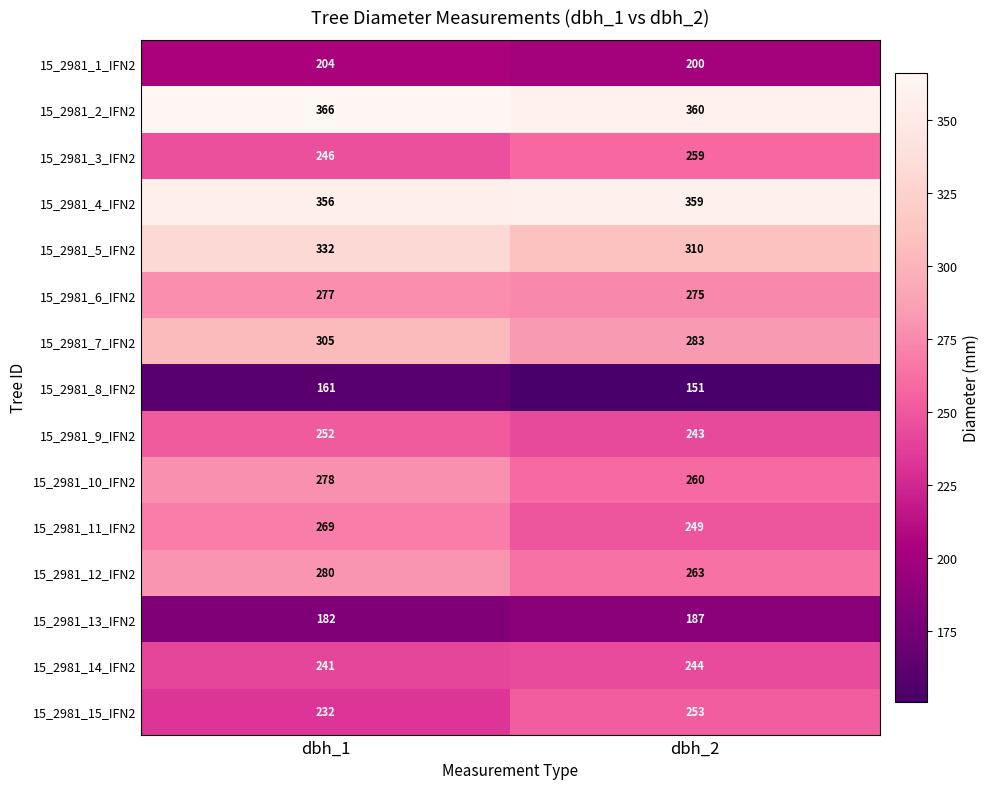

What is the spread (max minus min) of values at dbh_1?

205